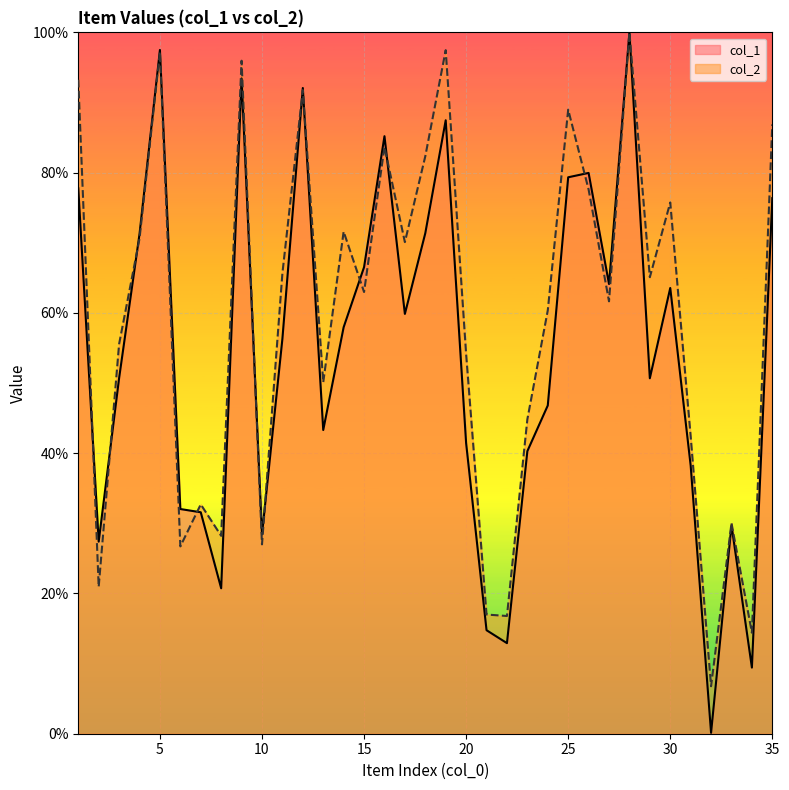

What is the approximate value of col_2 at 35?

86.9